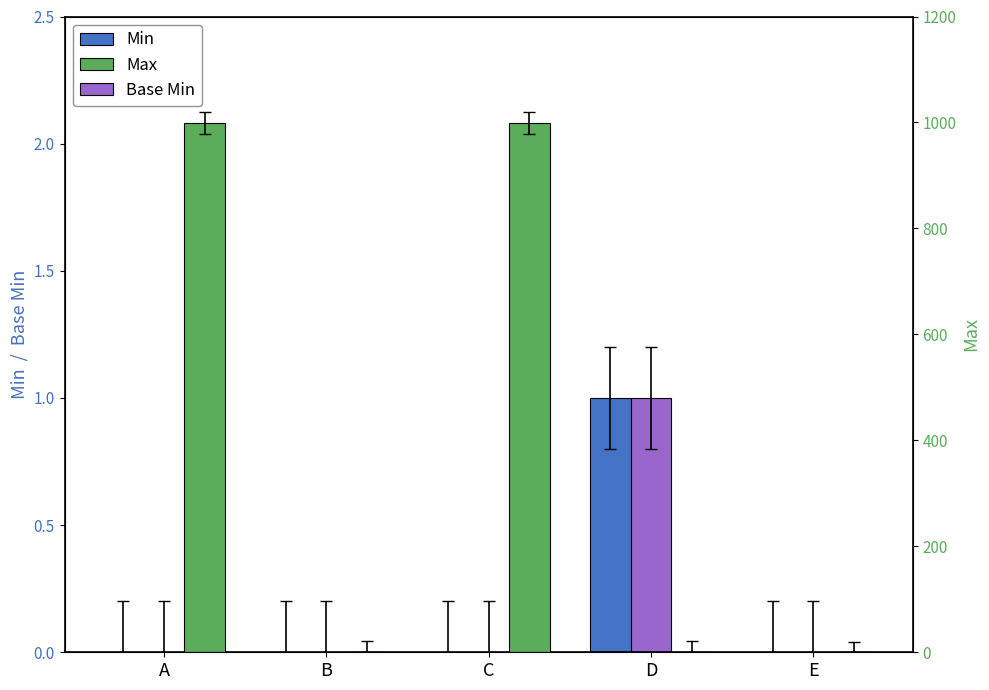

What is the spread (max minus min) of values at A?

999